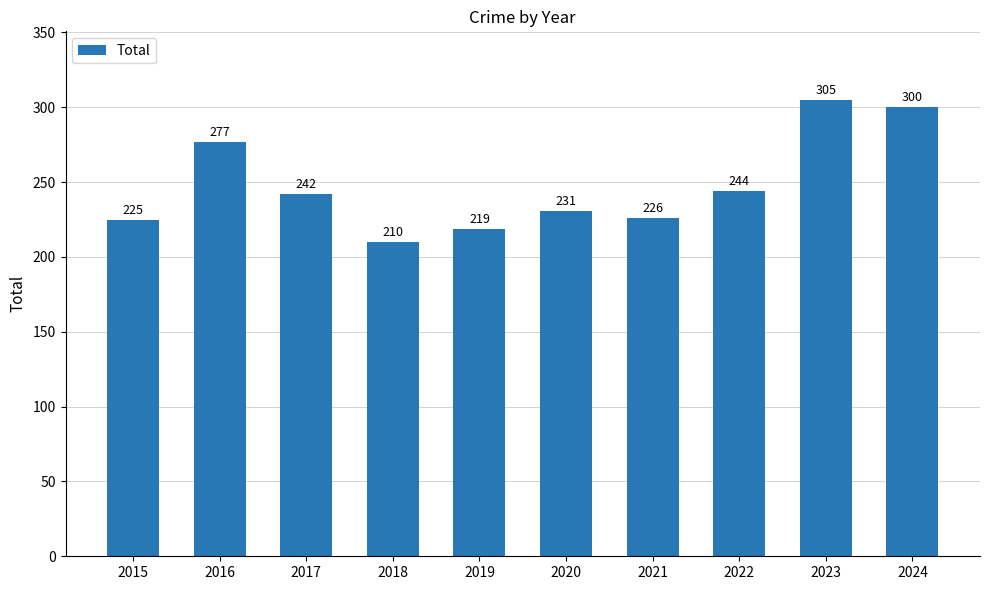

The value at 2021 is 127. True or false?

False